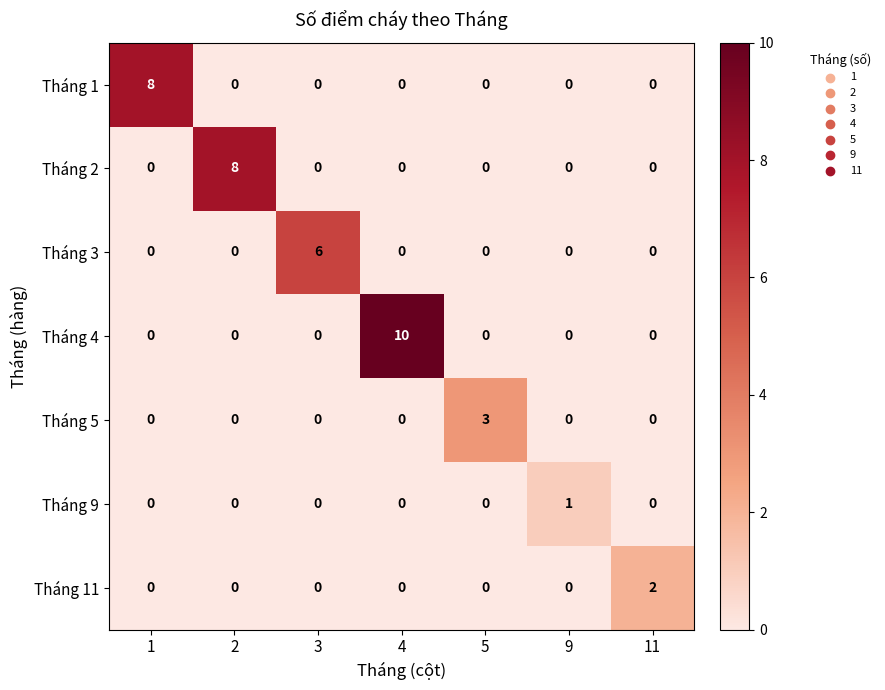

Count the Tháng 5 values in the range 0 to 1.

6